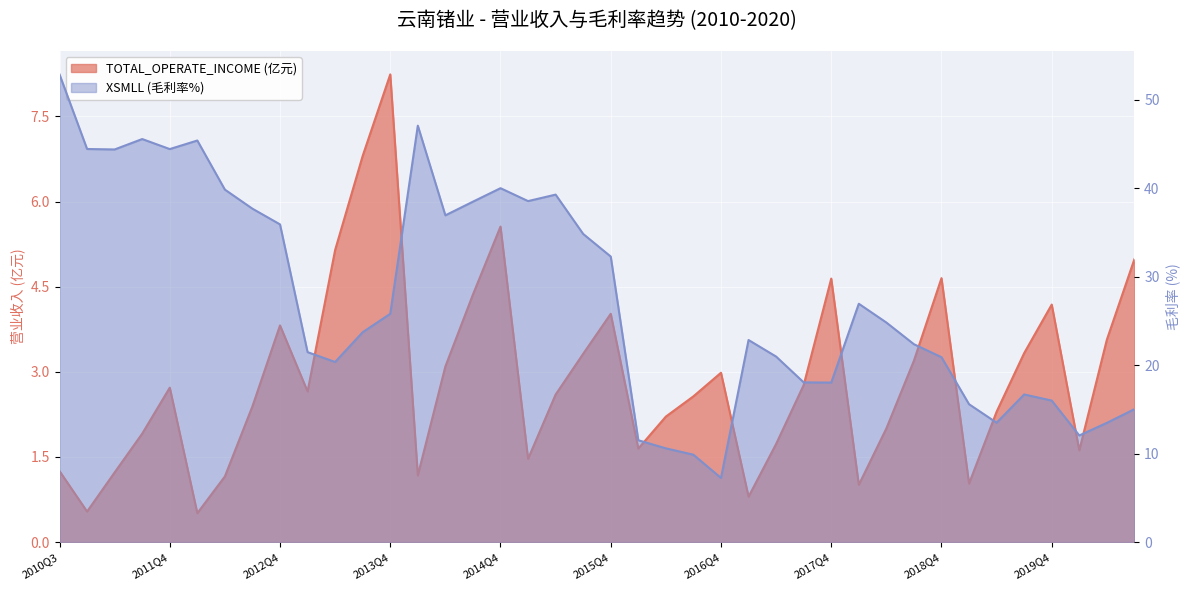

What is the difference between the XSMLL (毛利率%) values at 2019Q3 and 2019Q2?

3.2